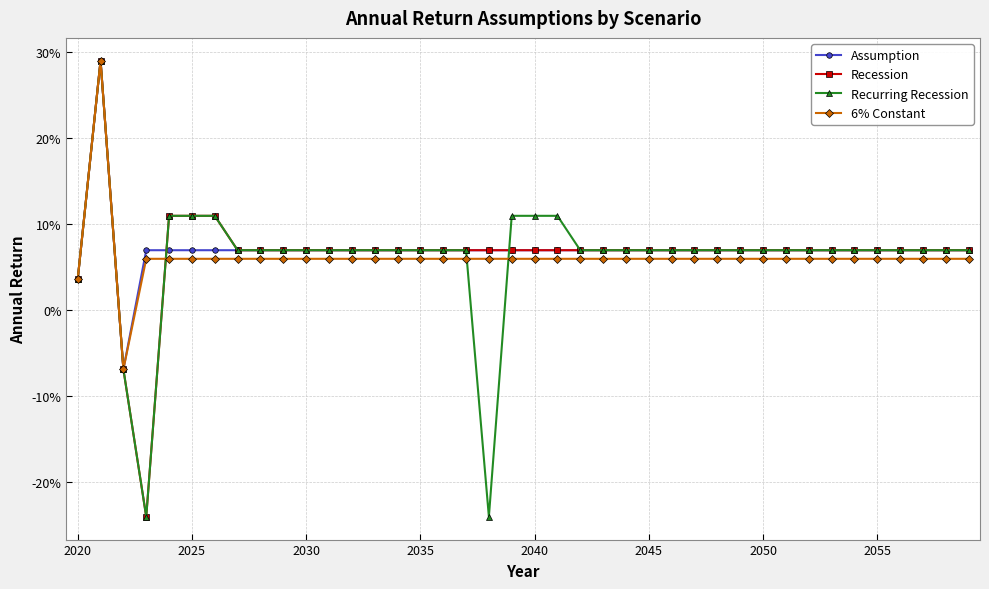

Is this an area chart (filled region under the line)?

No